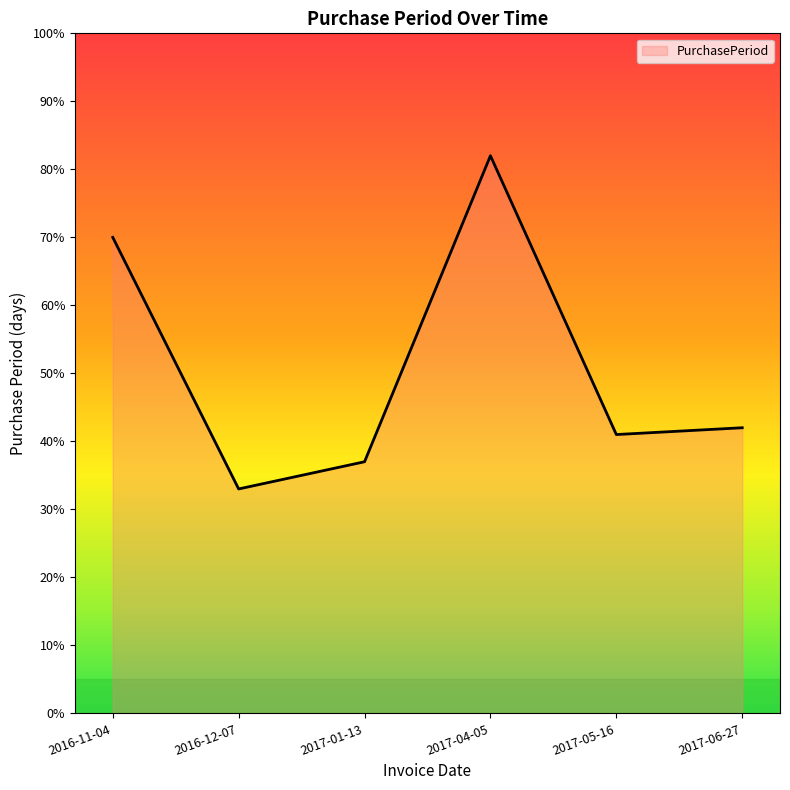

Where is the first local minimum?

2016-12-07